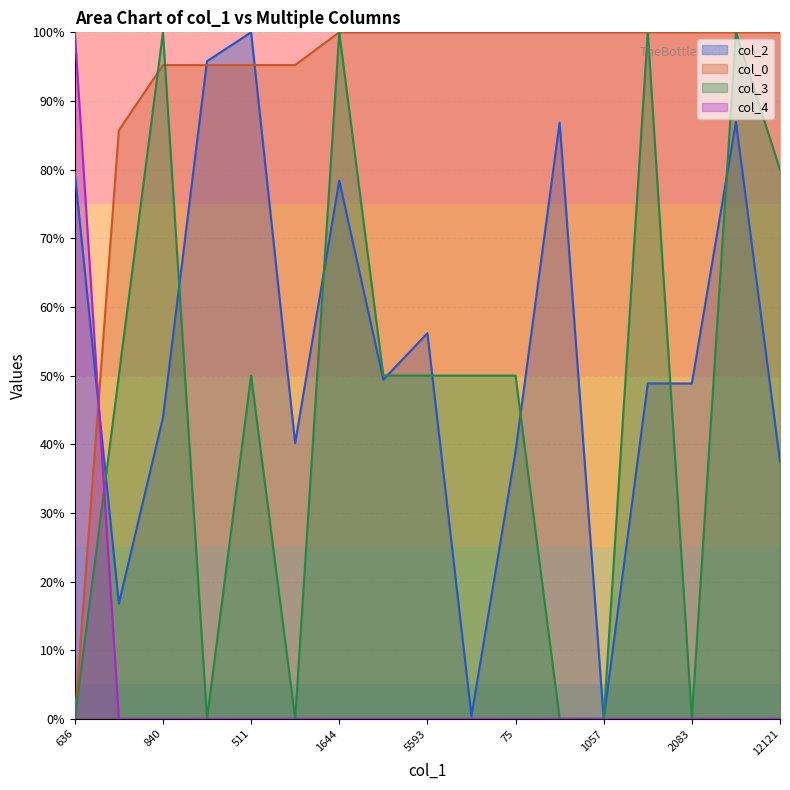

Does the chart have visible grid lines?

Yes